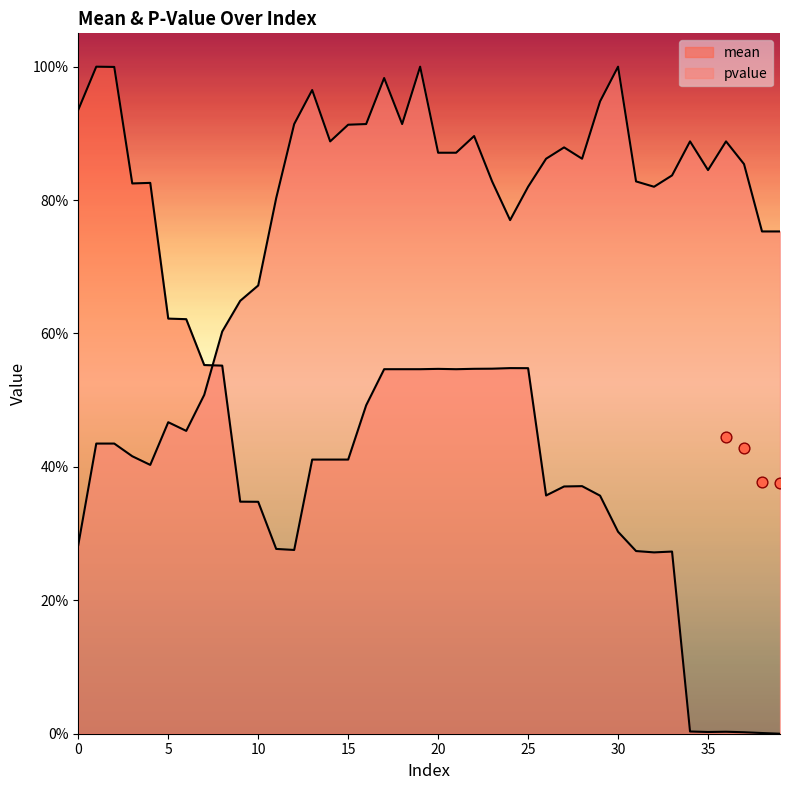

Which series has the largest total across all categories?

pvalue